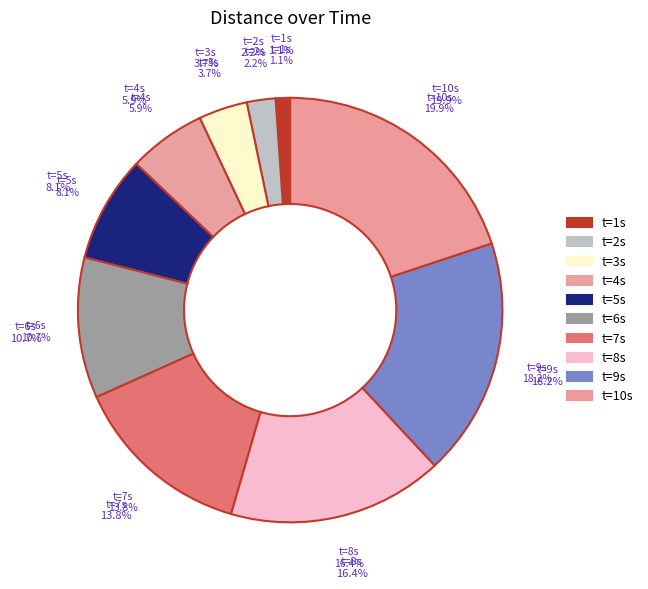

To the nearest percent, what is the difference between the 1 and 7 slice percentages?

13%